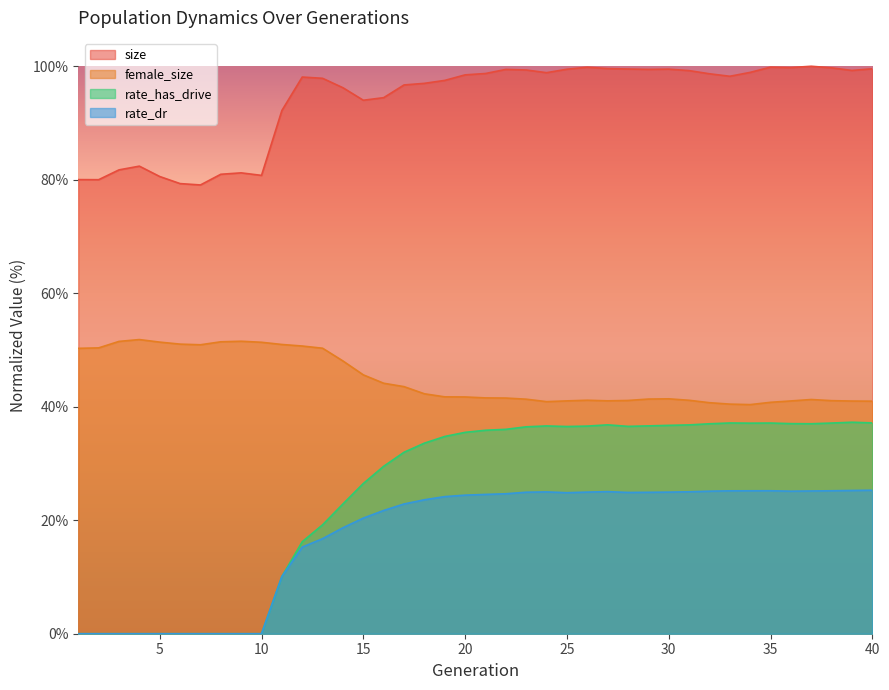

Reading right to left, what are all the values shown in this chart?

size: 40=1.0	39=1.0	38=1.0	37=1.0	36=1.0	35=1.0	34=1.0	33=1.0	32=1.0	31=1.0	30=1.0	29=1.0	28=1.0	27=1.0	26=1.0	25=1.0	24=1.0	23=1.0	22=1.0	21=1.0	20=1.0	19=1.0	18=1.0	17=1.0	16=0.9	15=0.9	14=1.0	13=1.0	12=1.0	11=0.9	10=0.8	9=0.8	8=0.8	7=0.8	6=0.8	5=0.8	4=0.8	3=0.8	2=0.8	1=0.8
female_size: 40=0.4	39=0.4	38=0.4	37=0.4	36=0.4	35=0.4	34=0.4	33=0.4	32=0.4	31=0.4	30=0.4	29=0.4	28=0.4	27=0.4	26=0.4	25=0.4	24=0.4	23=0.4	22=0.4	21=0.4	20=0.4	19=0.4	18=0.4	17=0.4	16=0.4	15=0.5	14=0.5	13=0.5	12=0.5	11=0.5	10=0.5	9=0.5	8=0.5	7=0.5	6=0.5	5=0.5	4=0.5	3=0.5	2=0.5	1=0.5
rate_has_drive: 40=0.4	39=0.4	38=0.4	37=0.4	36=0.4	35=0.4	34=0.4	33=0.4	32=0.4	31=0.4	30=0.4	29=0.4	28=0.4	27=0.4	26=0.4	25=0.4	24=0.4	23=0.4	22=0.4	21=0.4	20=0.4	19=0.3	18=0.3	17=0.3	16=0.3	15=0.3	14=0.2	13=0.2	12=0.2	11=0.1	10=0.0	9=0.0	8=0.0	7=0.0	6=0.0	5=0.0	4=0.0	3=0.0	2=0.0	1=0.0
rate_dr: 40=0.3	39=0.3	38=0.3	37=0.3	36=0.3	35=0.3	34=0.3	33=0.3	32=0.3	31=0.3	30=0.2	29=0.2	28=0.2	27=0.3	26=0.2	25=0.2	24=0.2	23=0.2	22=0.2	21=0.2	20=0.2	19=0.2	18=0.2	17=0.2	16=0.2	15=0.2	14=0.2	13=0.2	12=0.2	11=0.1	10=0.0	9=0.0	8=0.0	7=0.0	6=0.0	5=0.0	4=0.0	3=0.0	2=0.0	1=0.0